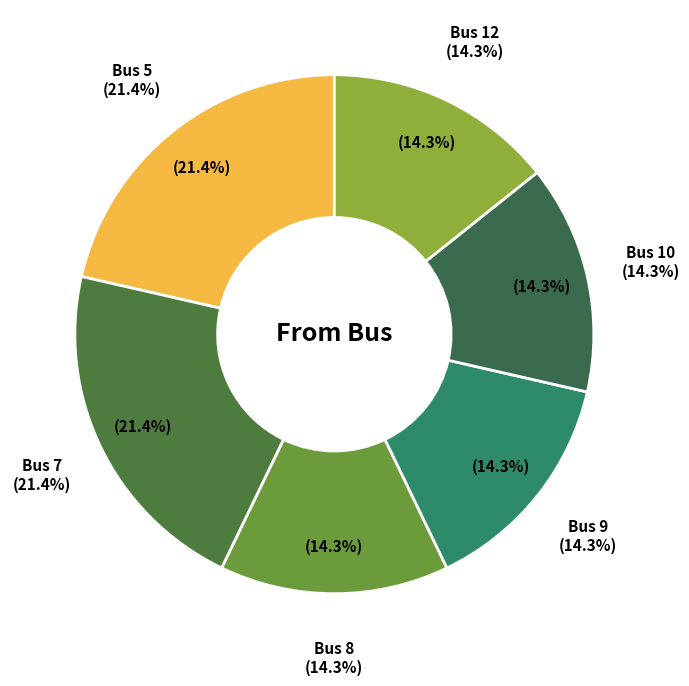

How many segments does this pie chart have?

6